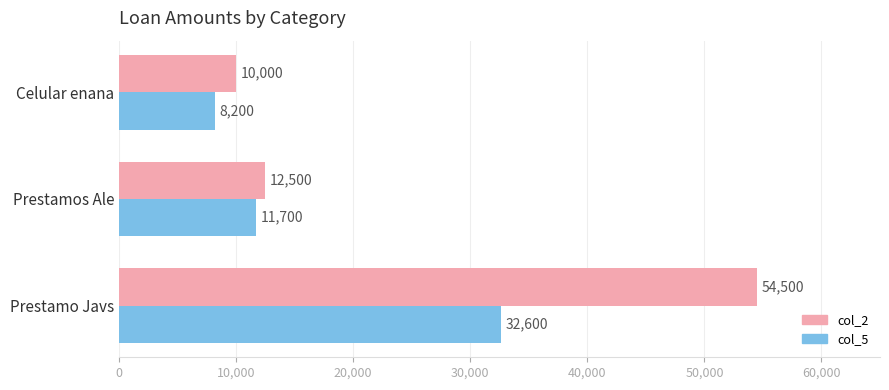

Where is col_2 nearest to the value 32250?

Prestamos Ale